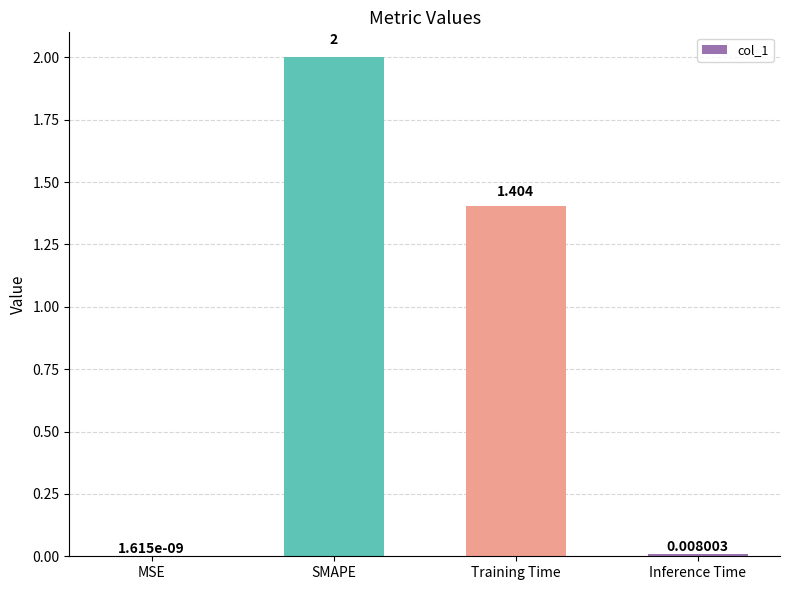

How many values exceed 1?

2